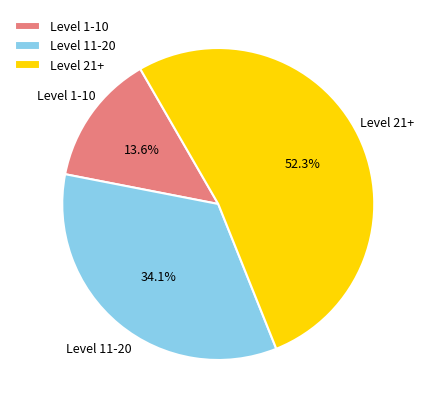

Does any single category account for the majority?

Yes